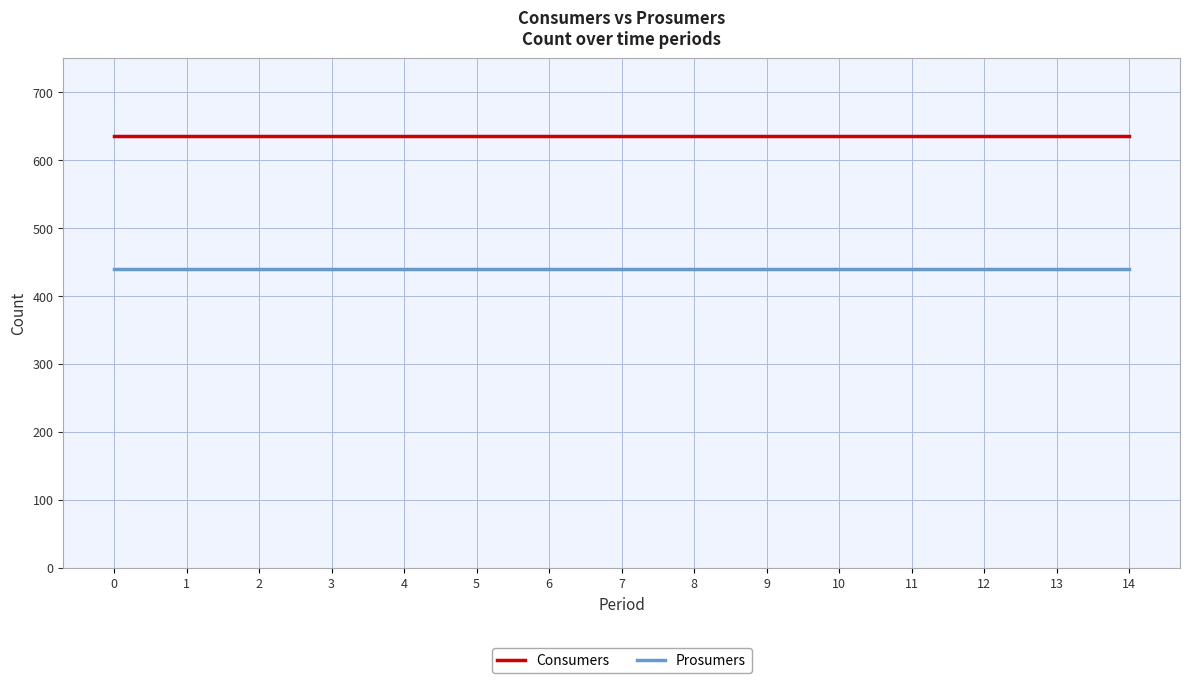

True or false: Consumers has a value of 635 at 10.

True